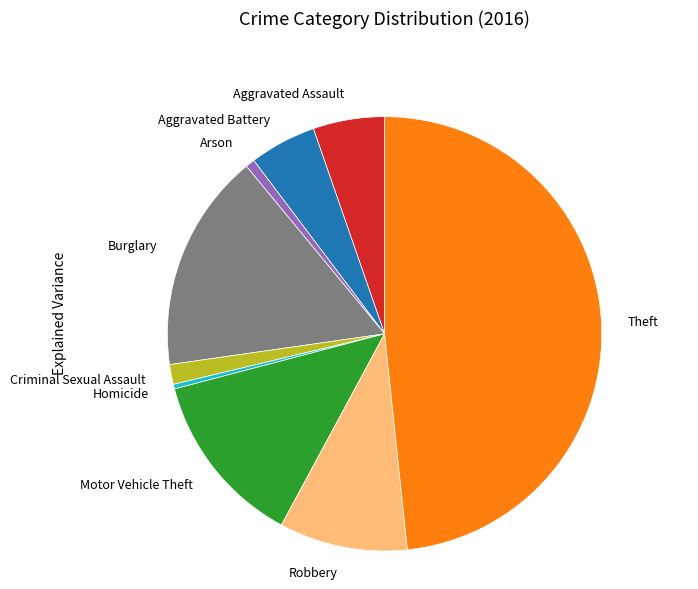

Does any single category account for the majority?

No